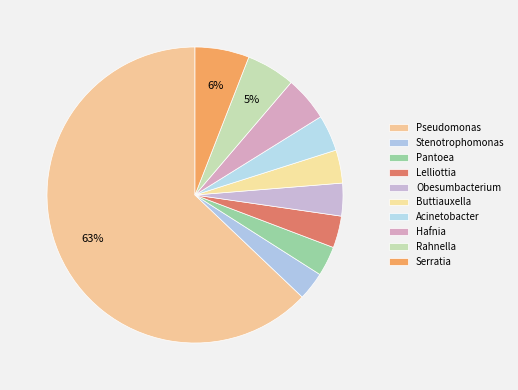

What is the largest slice in the pie chart?

Pseudomonas